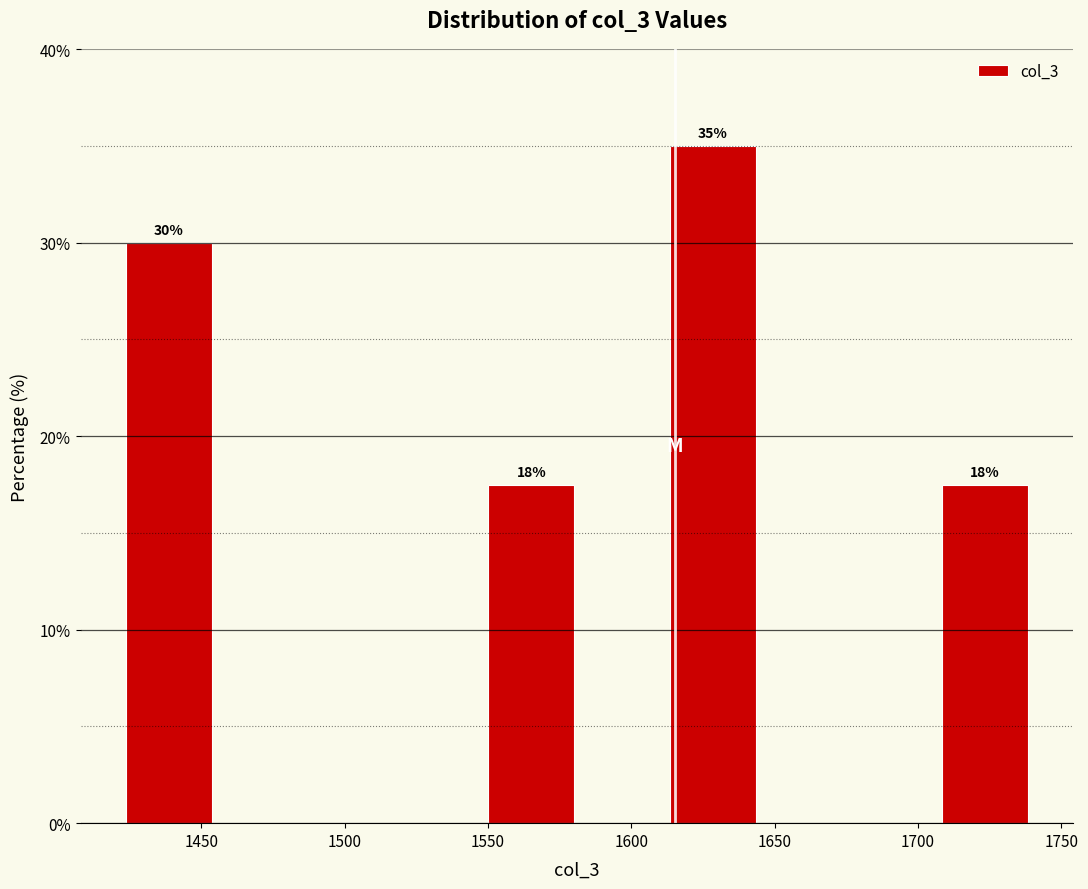

Over which range of the x-axis is the bar tallest?

1615 to 1645